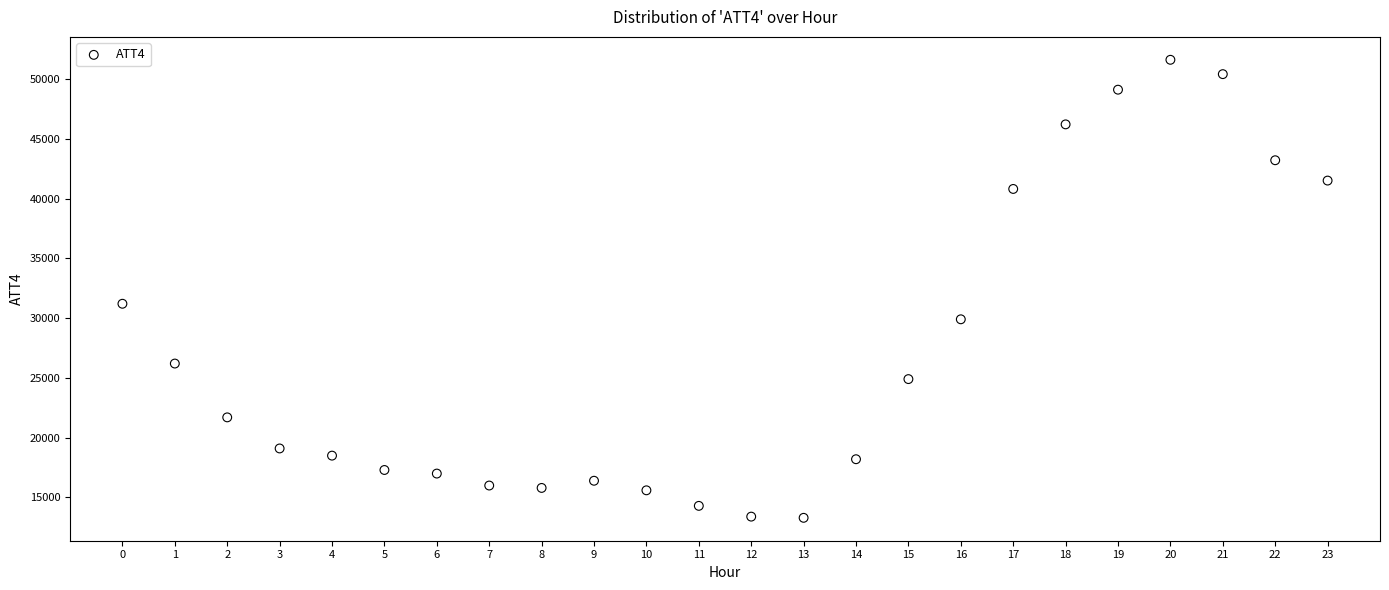

What is the range of Y values (max minus min)?

38300